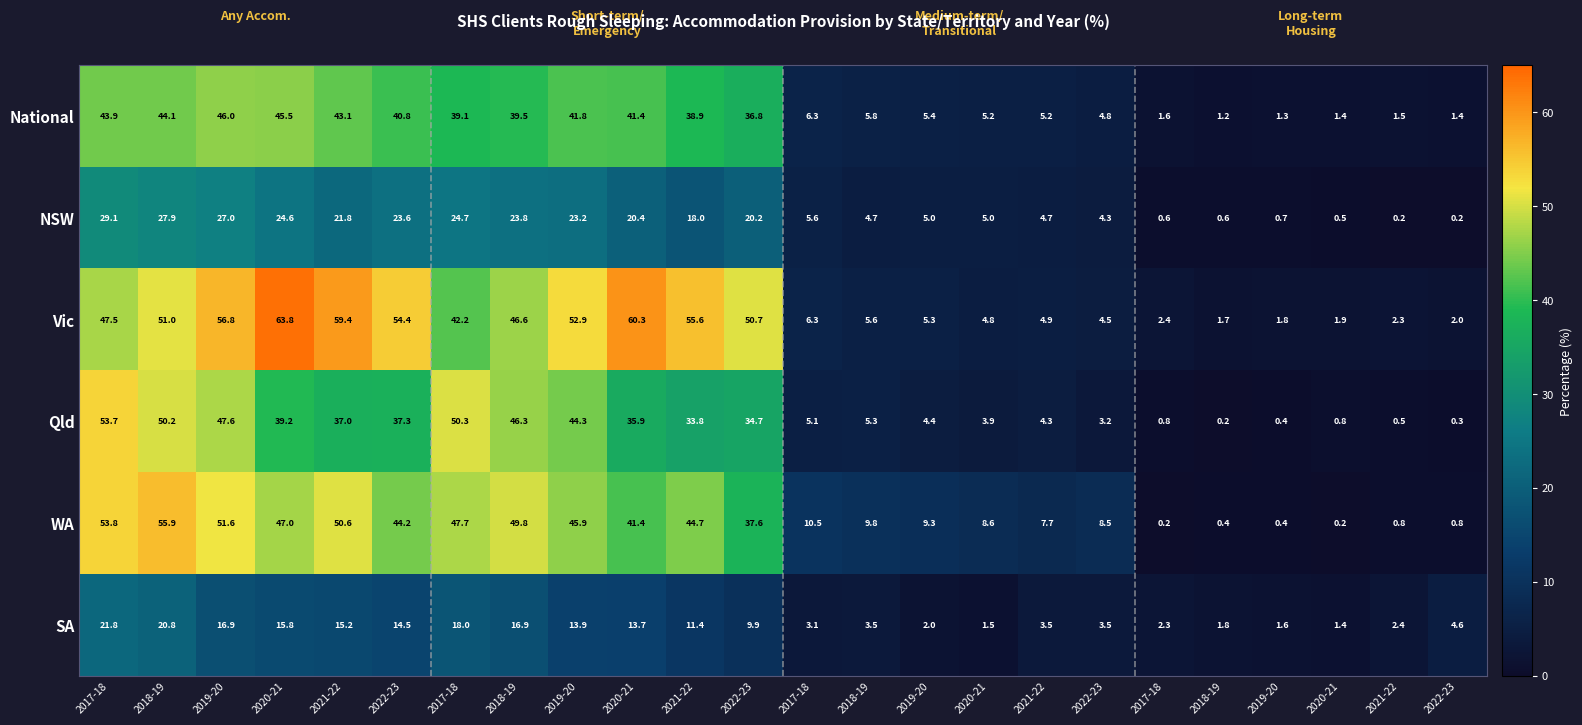

At how many categories does at least one series exceed 23?

12